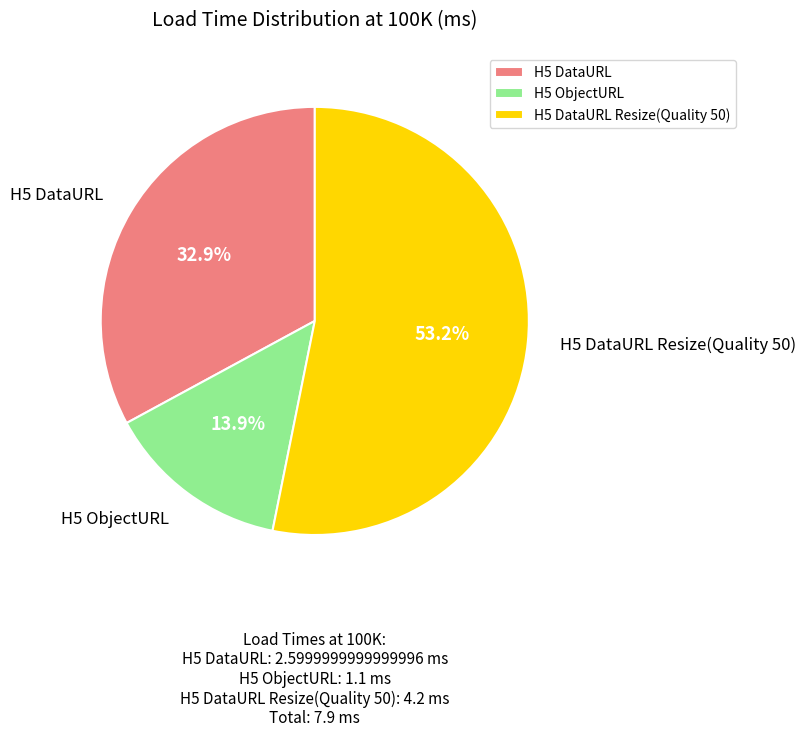

What percentage is the H5 DataURL slice, to the nearest percent?

33%